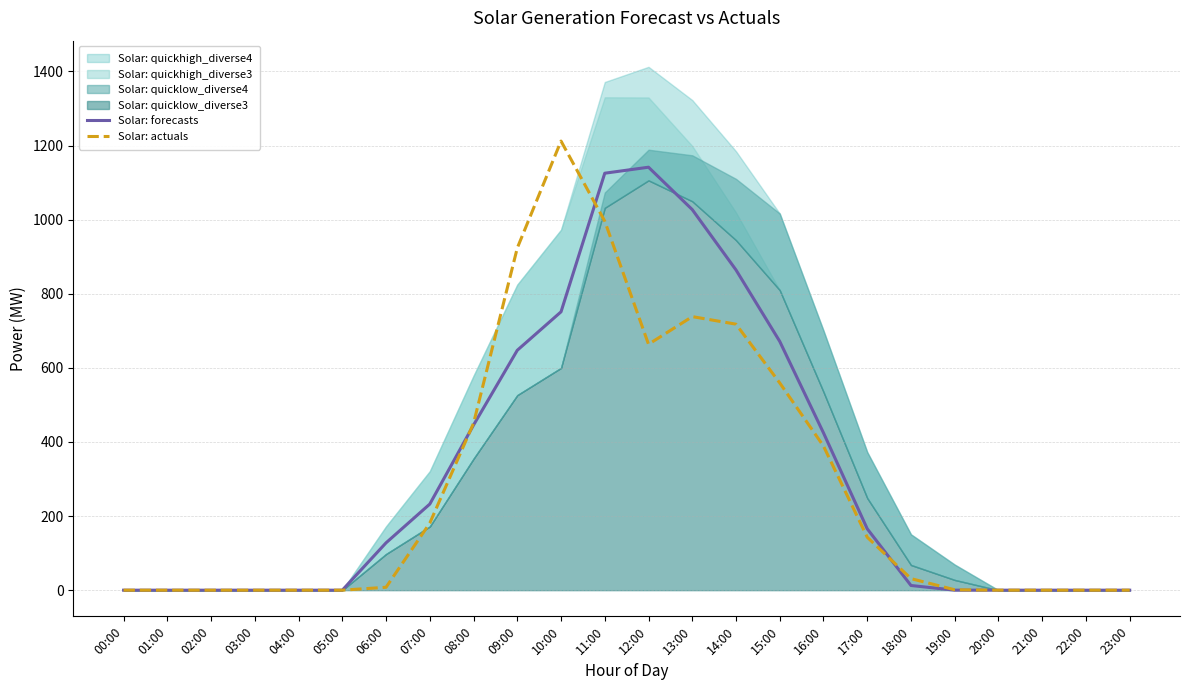

What is the maximum value for Solar: forecasts?

1141.5